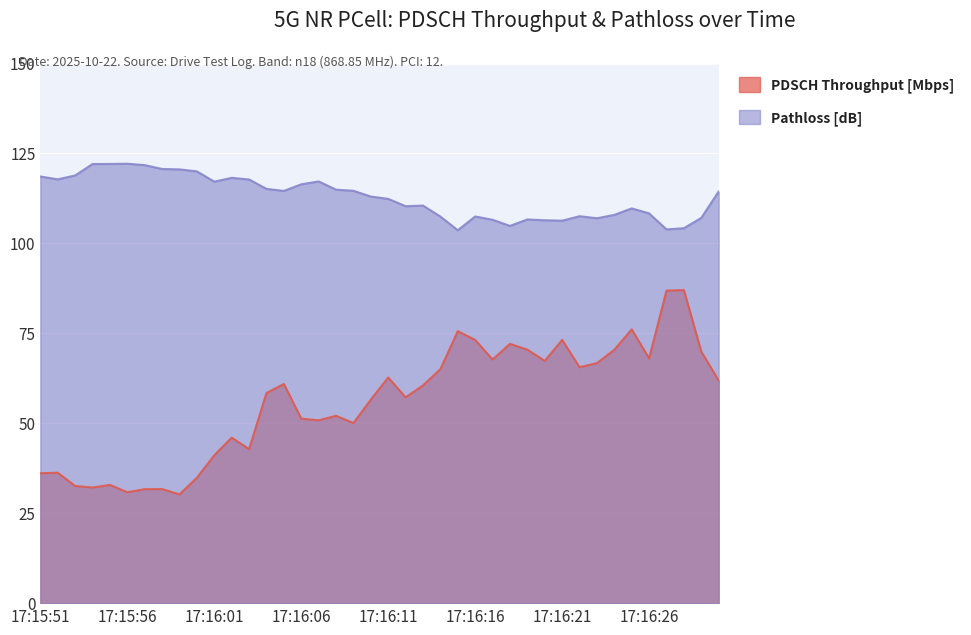

True or false: PDSCH Throughput [Mbps] and Pathloss [dB] intersect in this chart.

False